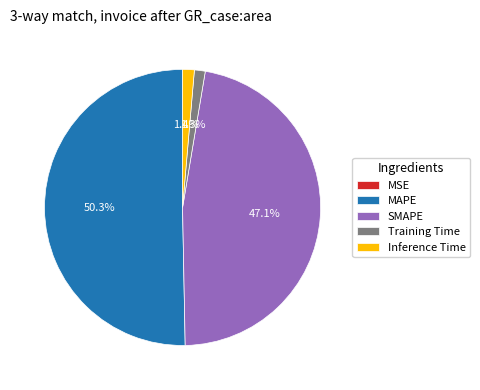

To the nearest percent, what portion does Training Time represent?

1%